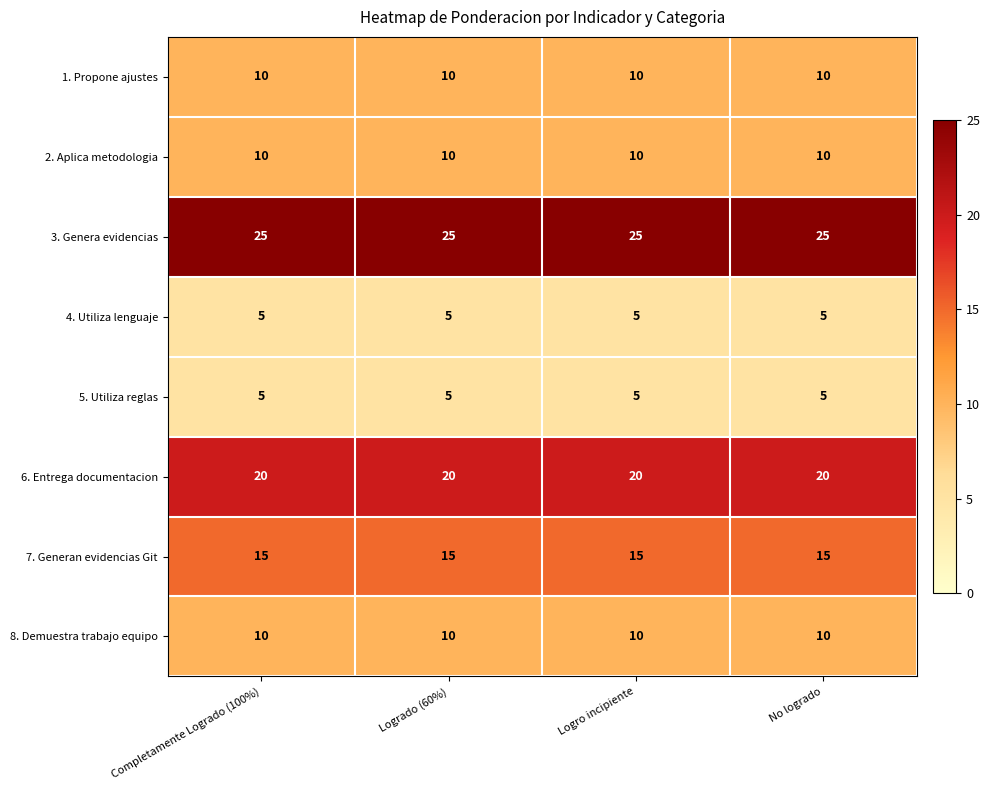

What is the difference between the highest and lowest values at Logrado (60%)?

20